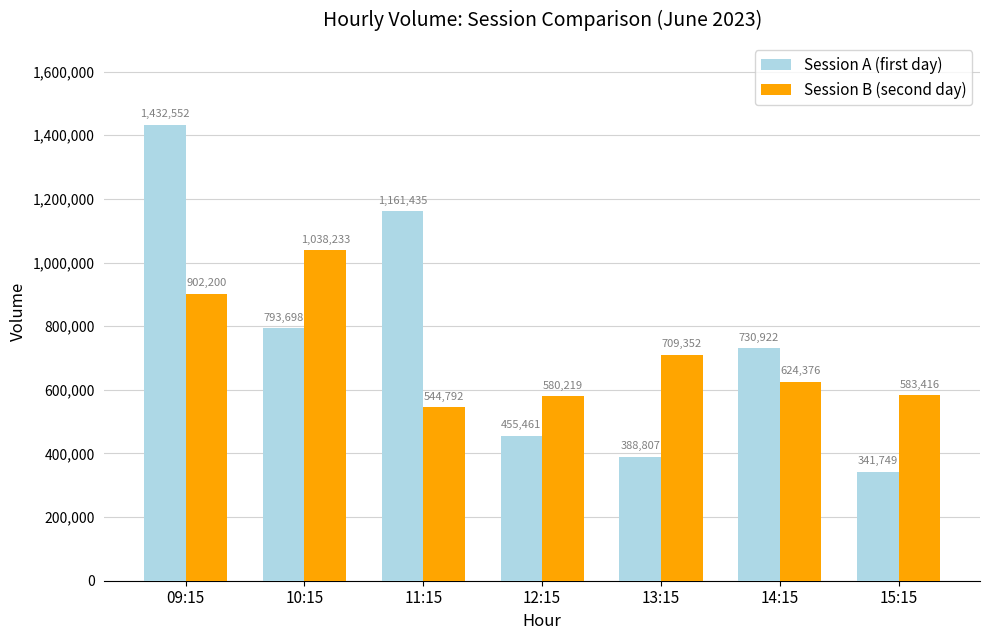

What is the value of the Session A (first day) bar at the 1st from the left?

1432552